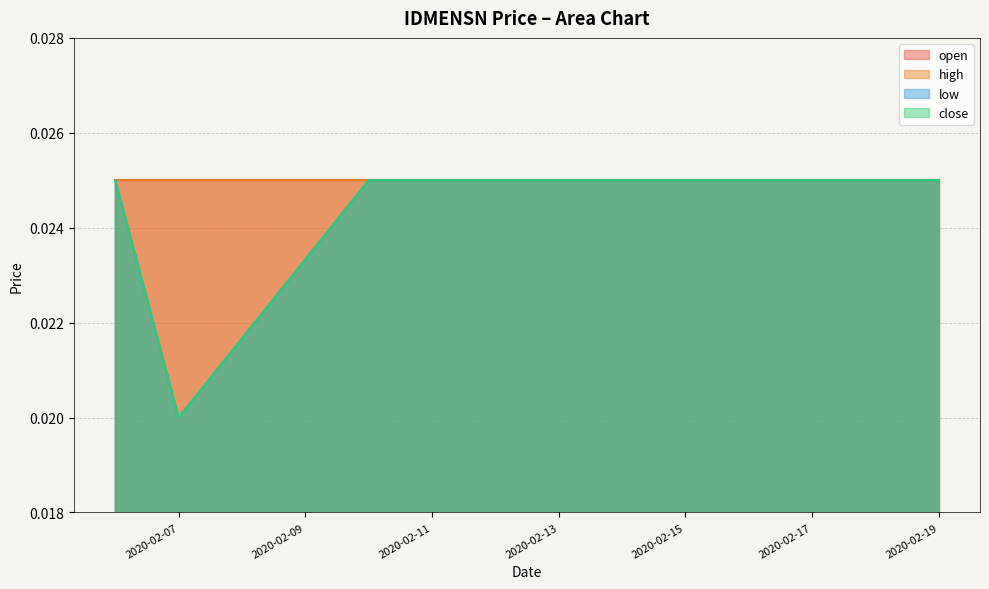

At how many categories does at least one series exceed 0?

10